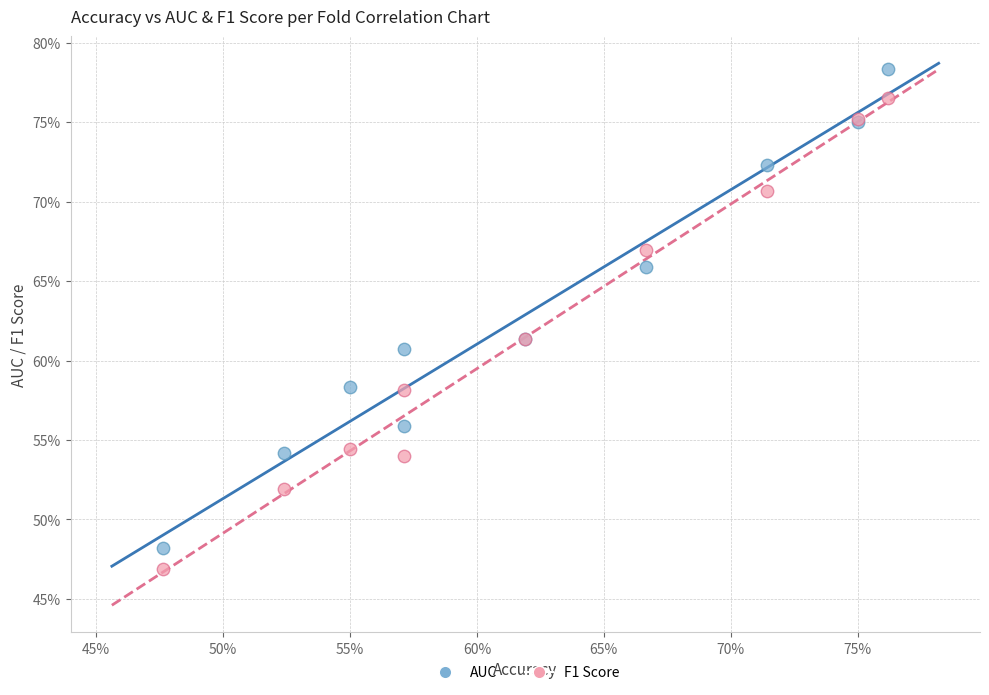

Which series has the largest Y range (max minus min)?

AUC